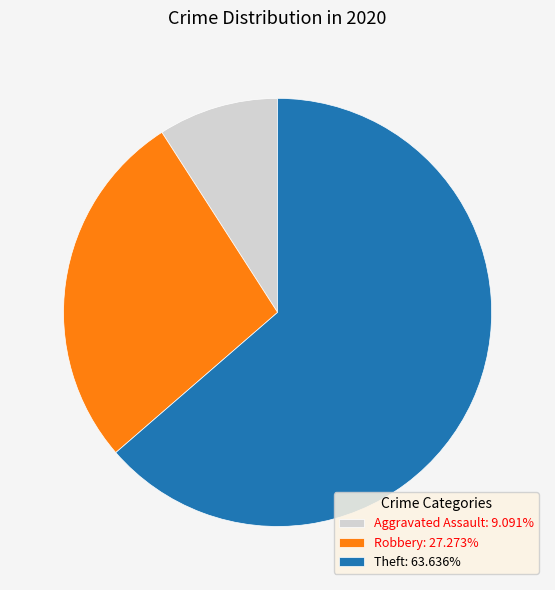

Which slice is the largest?

Theft